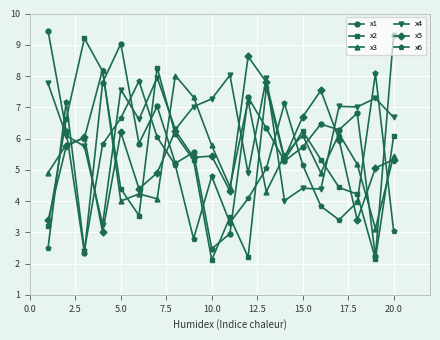

Which series has the largest total across all categories?

x4